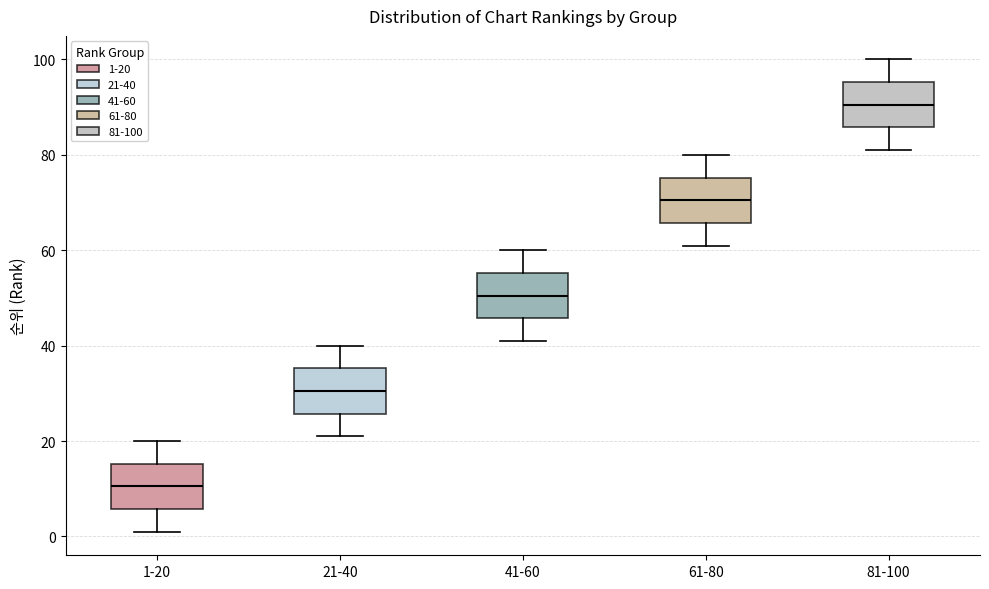

Reading left to right, read every box against the y-axis: the position of its median line, the range the box covers, and the ends of its whiskers. The values are not printed on the chart, so give them approximately, as read against the axis.

1-20: median 10, box 6 to 16, whiskers 2 to 20
21-40: median 30, box 26 to 36, whiskers 22 to 40
41-60: median 50, box 46 to 56, whiskers 42 to 60
61-80: median 70, box 66 to 76, whiskers 62 to 80
81-100: median 90, box 86 to 96, whiskers 82 to 100